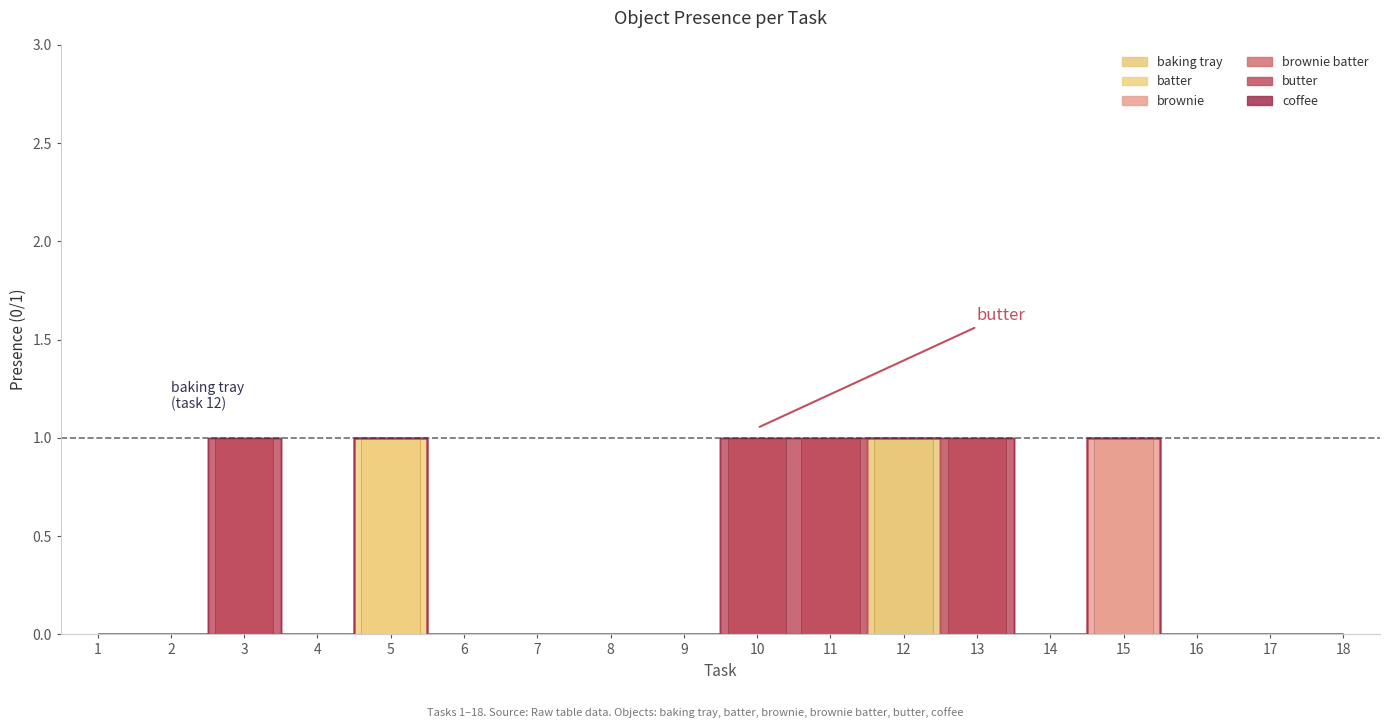

Which category has the lowest value in the baking tray series?

1